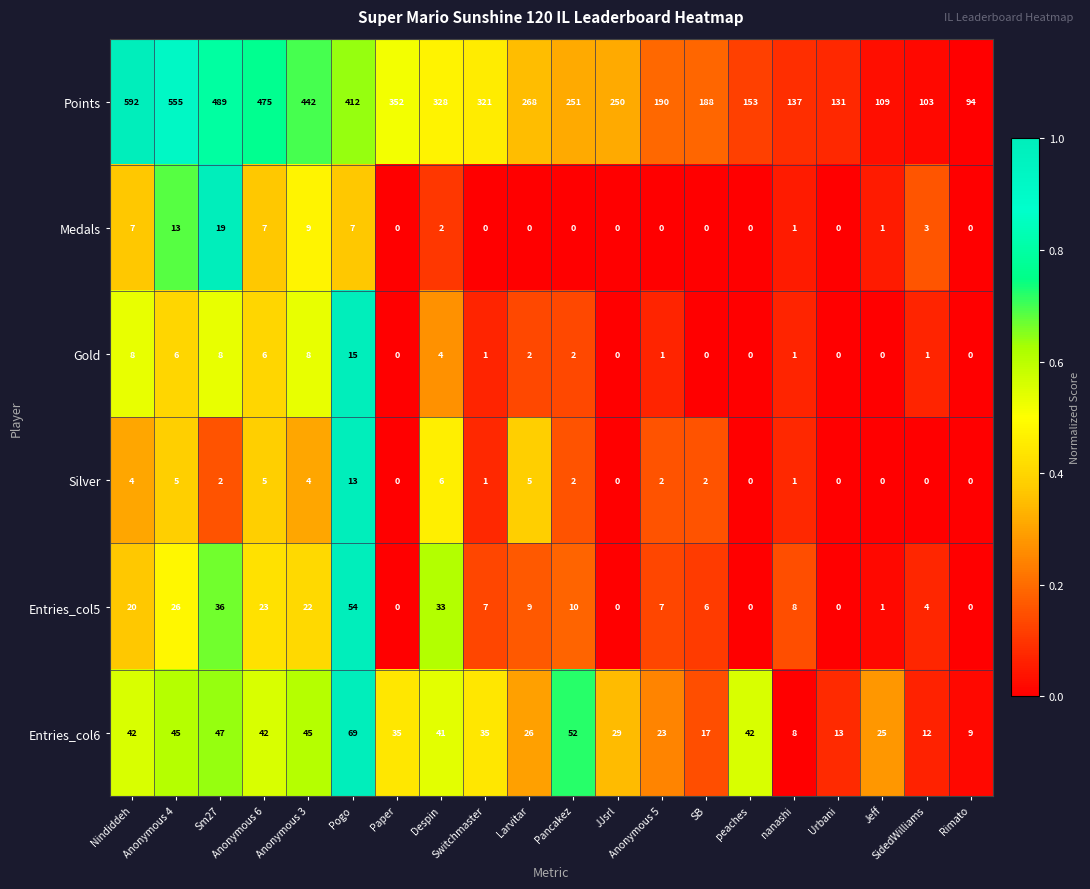

What is the sum of all Entries_col6 values?

657